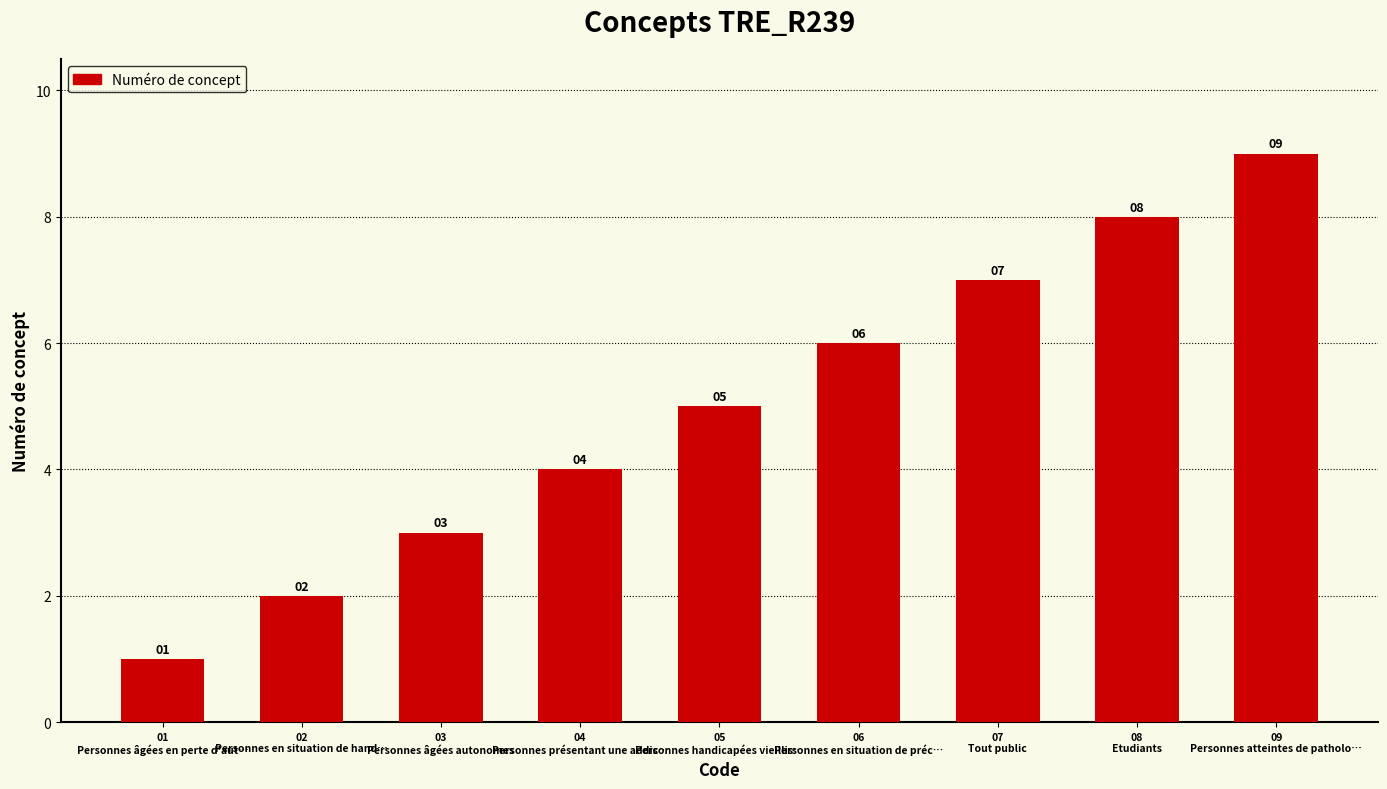

How many values are between 3 and 7?

5